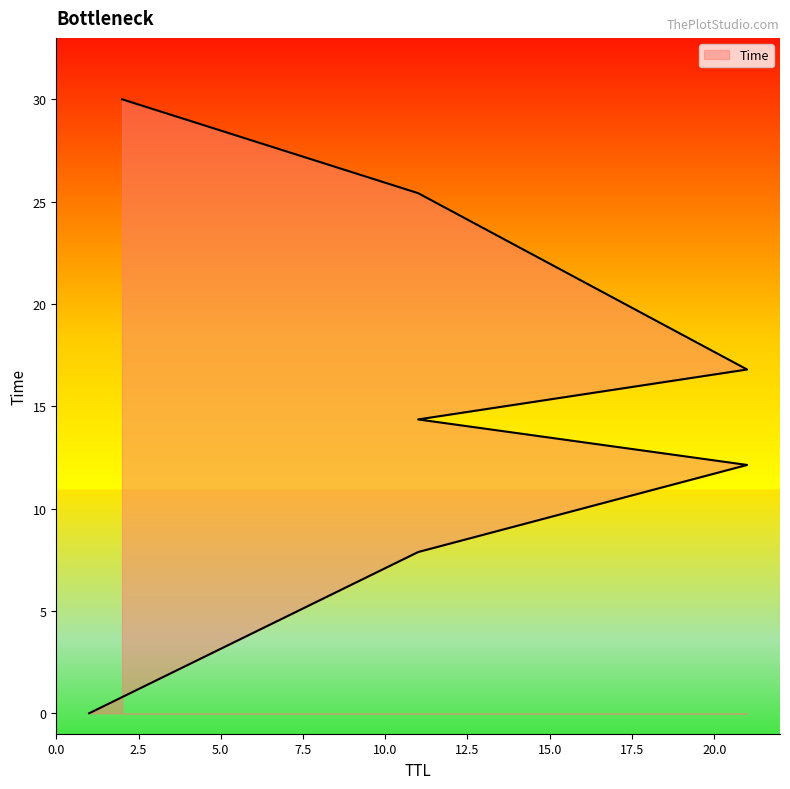

Is it true that the value at 11 is 7.9?

True